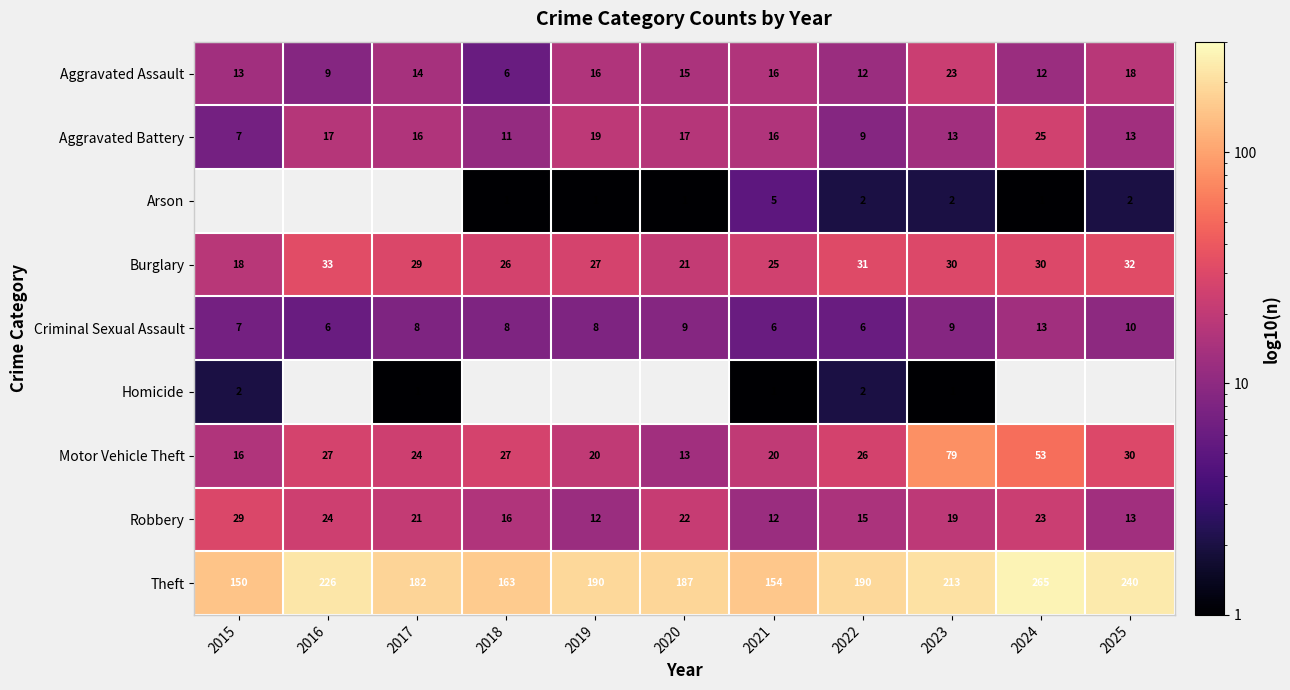

What is the sum of the Aggravated Assault values at 2019 and 2024?

28